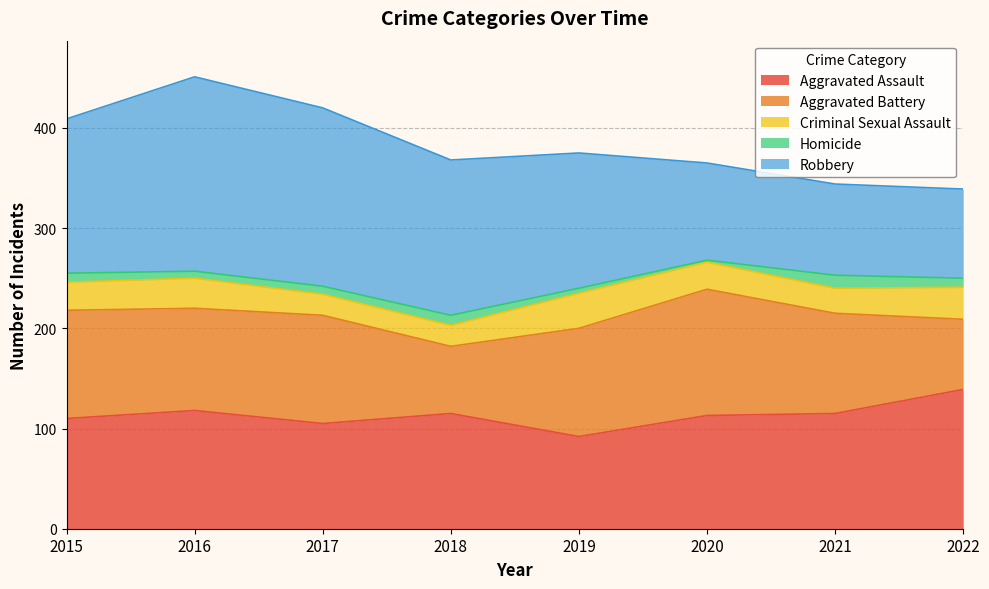

What is the maximum value for Homicide?

13